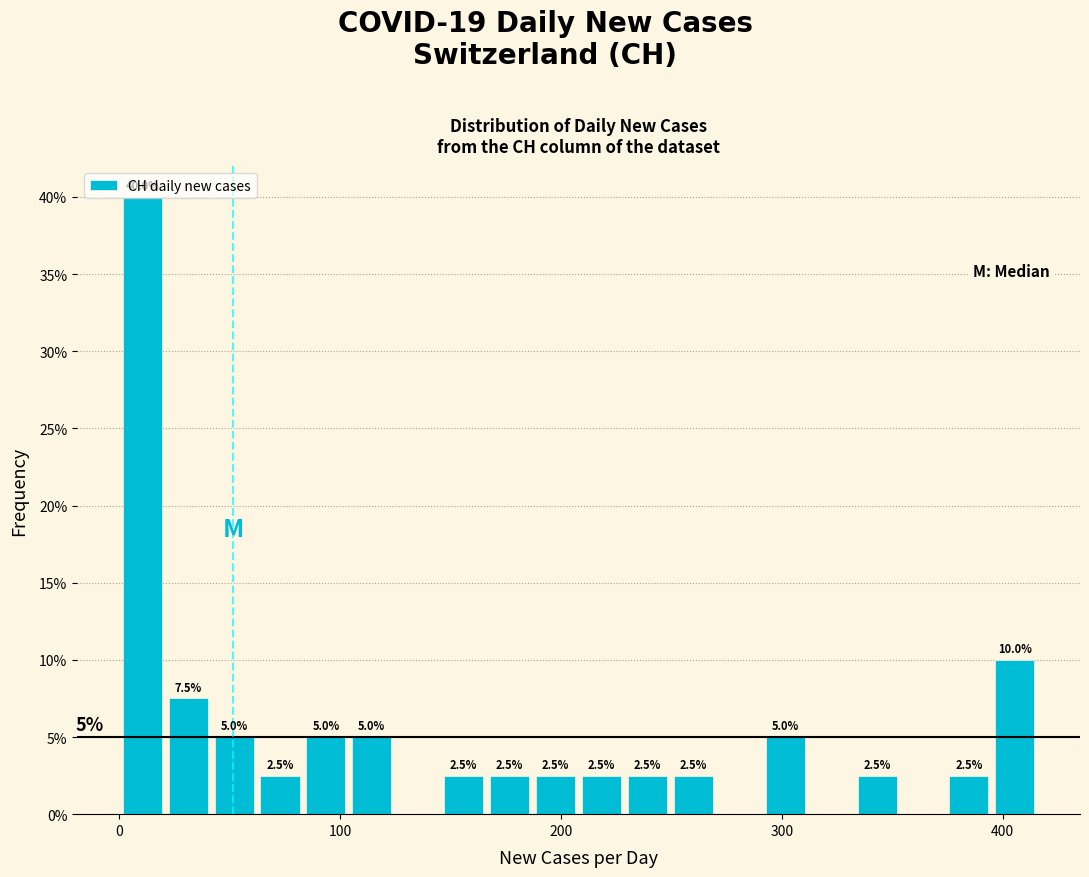

Around what value on the x-axis is the tallest bar? Give the approximate position of its centre, as read against the axis.

10